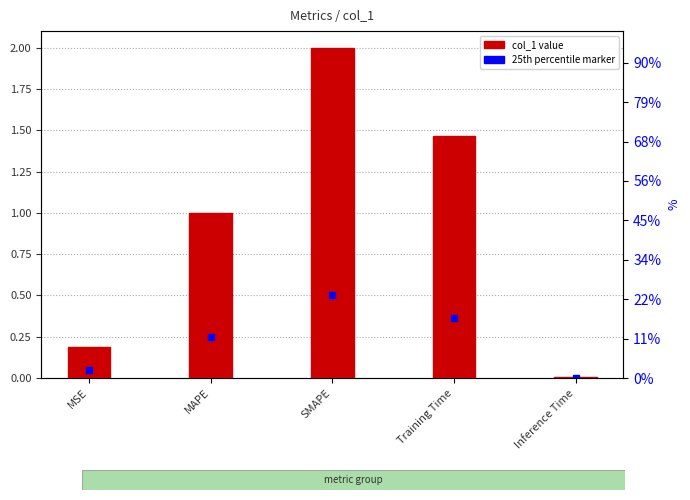

Rank the categories by value from highest to lowest.

SMAPE, Training Time, MAPE, MSE, Inference Time